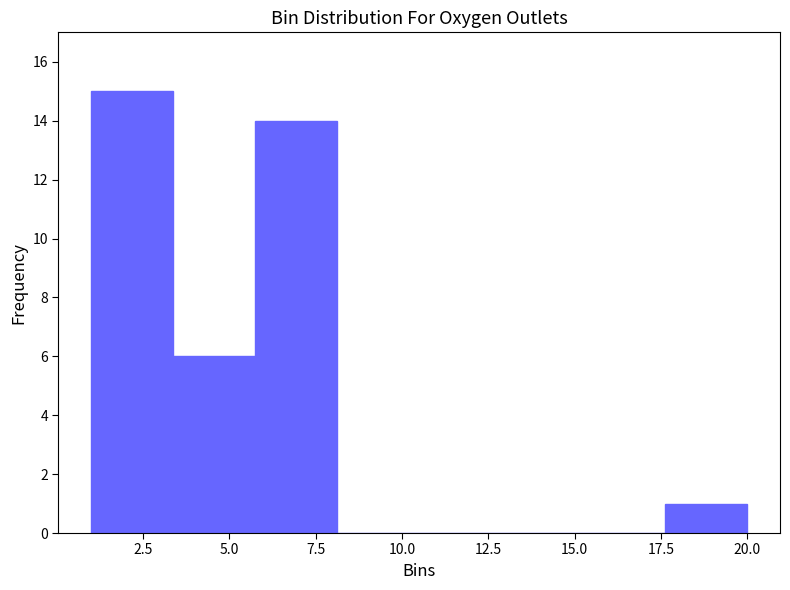

What is the height of the bar covering 17.5 to 20.0 on the x-axis? Neither the bar edges nor the heights are printed on the chart, so give them approximately, as read against the axes.

1